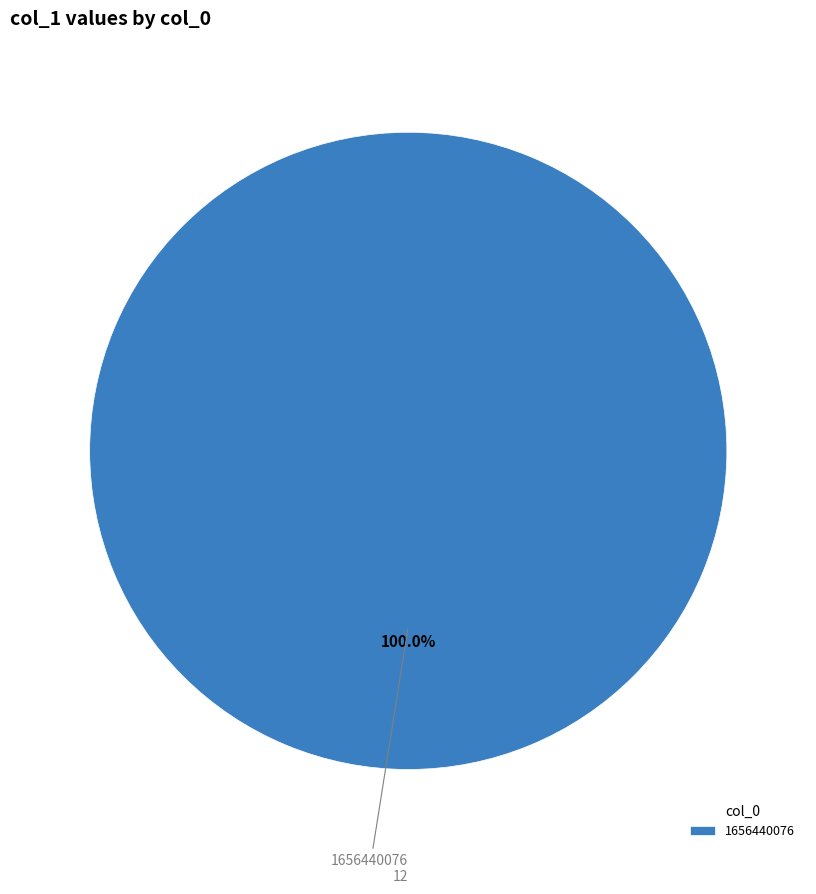

Which category accounts for the majority?

1656440076